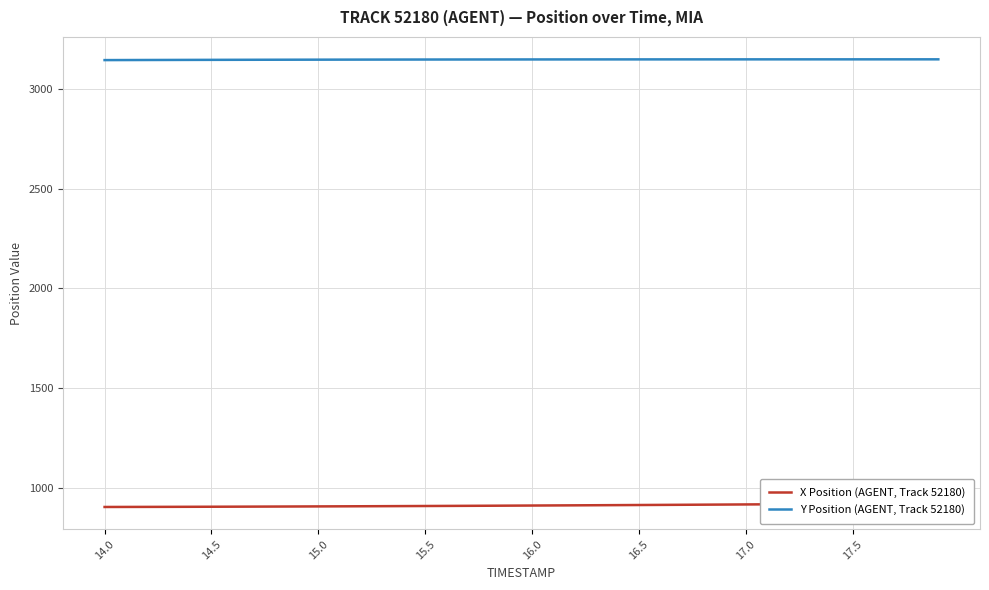

Which series has the widest spread of values?

X Position (AGENT, Track 52180)